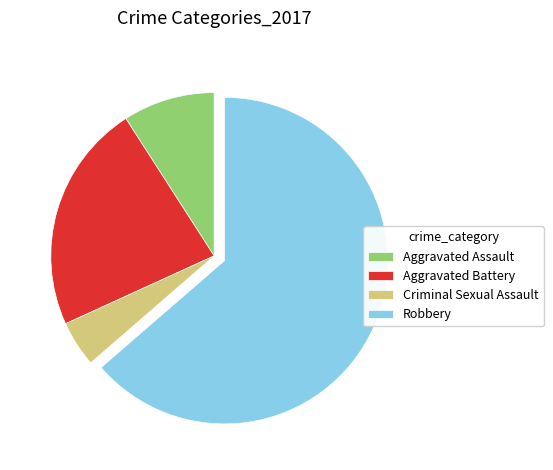

The Aggravated Assault slice represents 18% of the pie. True or false?

False